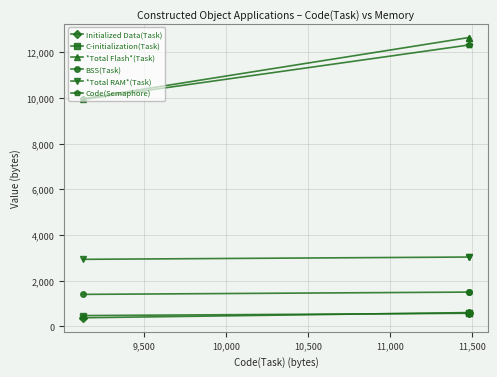

What is the label of the 3rd point from the left?

10,000